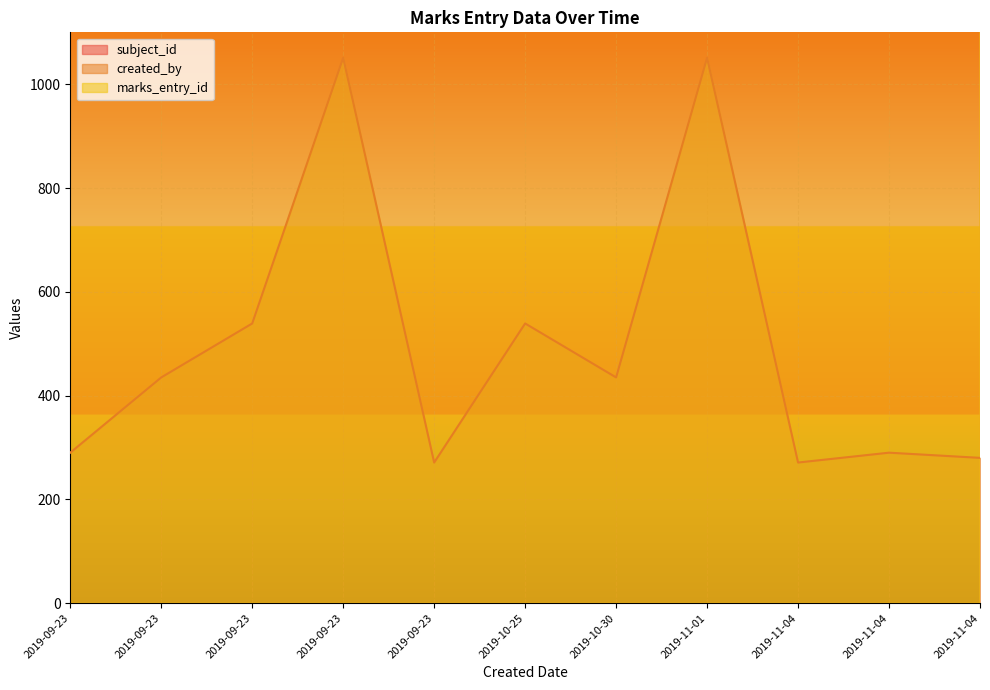

What are all the series names shown in the legend?

subject_id, created_by, marks_entry_id